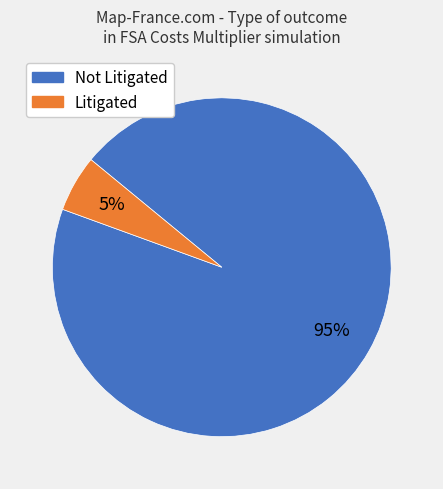

Is there any slice that represents more than half of the pie?

Yes